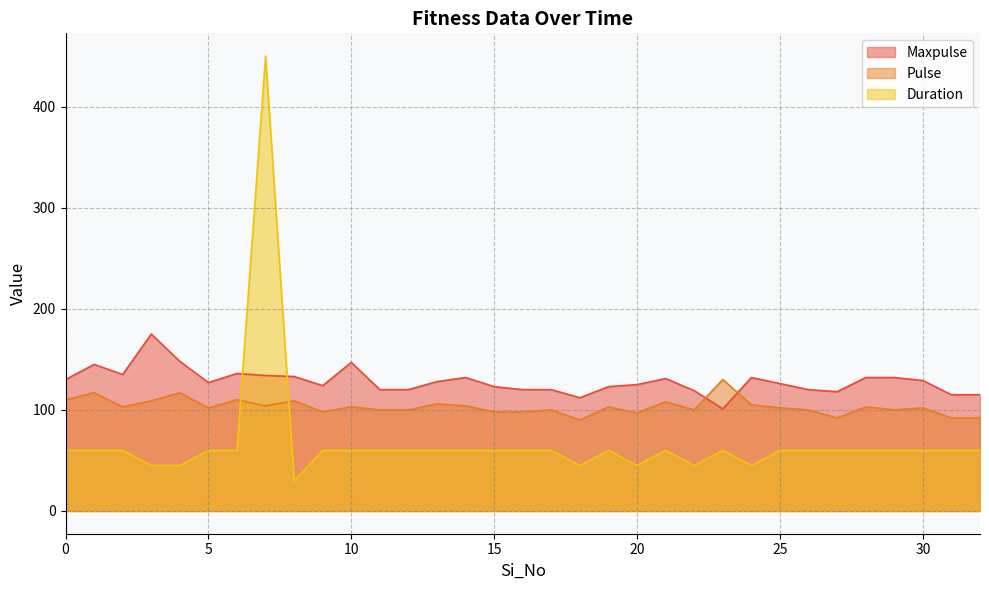

Which has a higher value, 32 or 7?

7